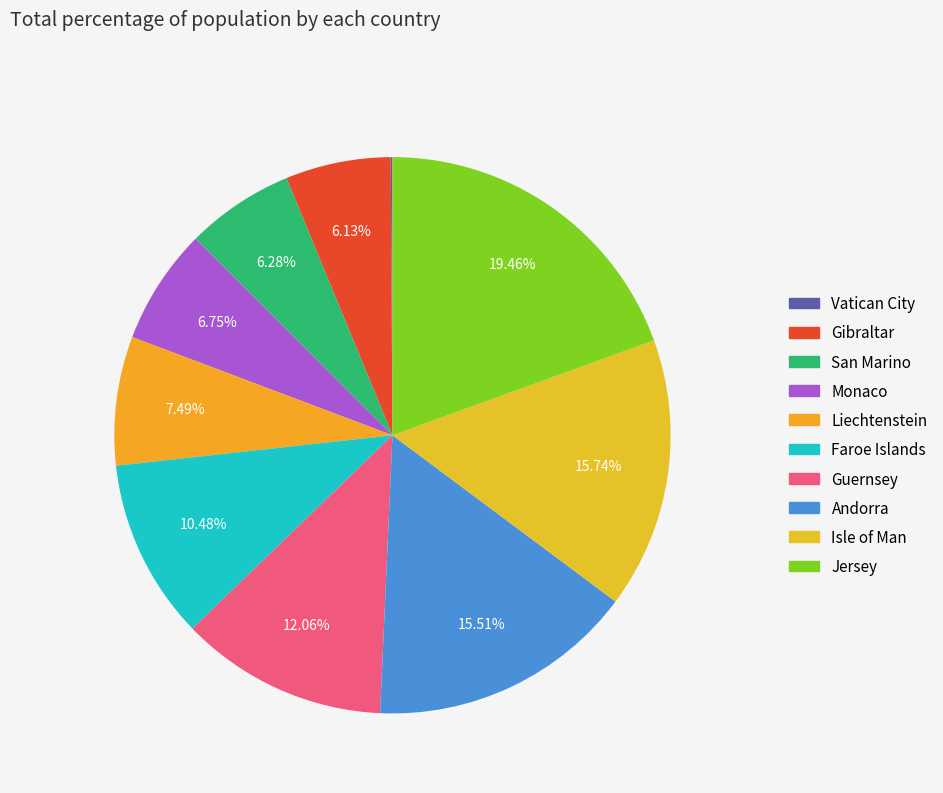

Does any single category account for the majority?

No